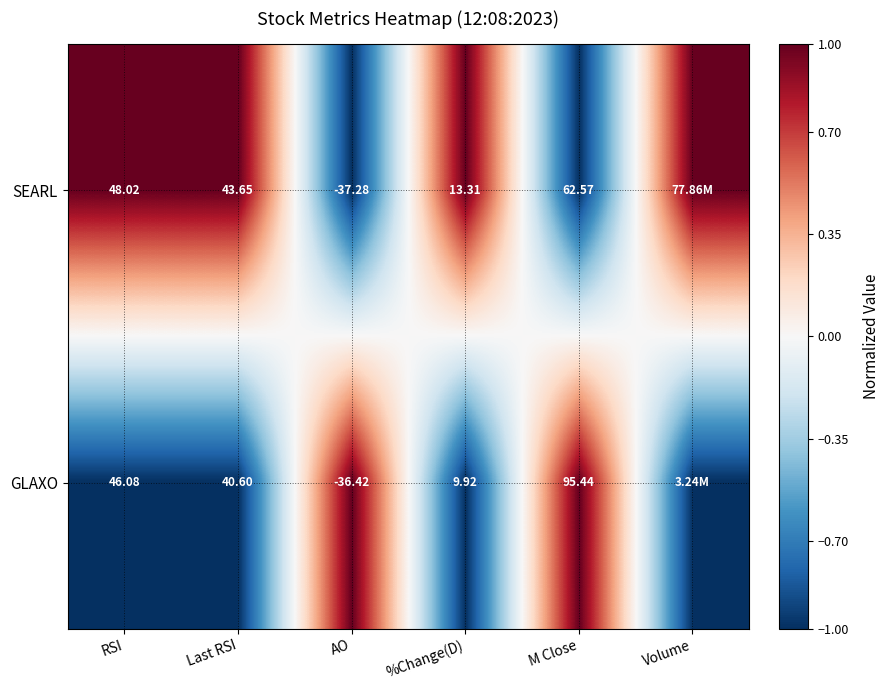

At RSI, list the series in order from largest to smallest.

SEARL, GLAXO